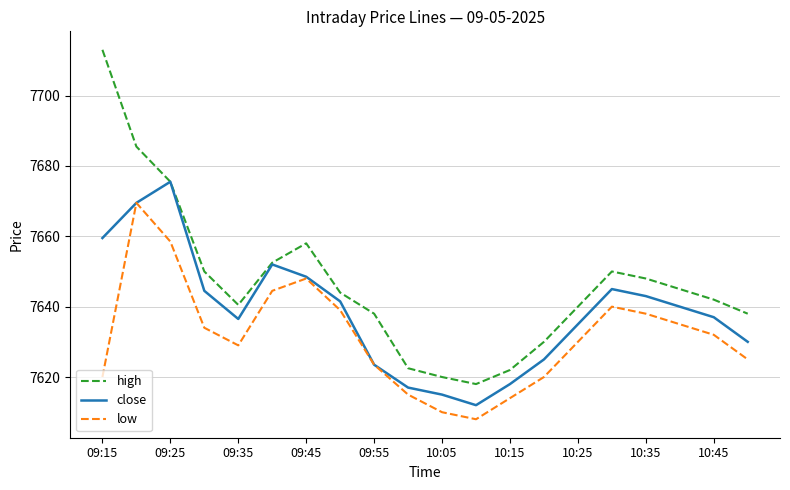

What are all the series names shown in the legend?

high, close, low